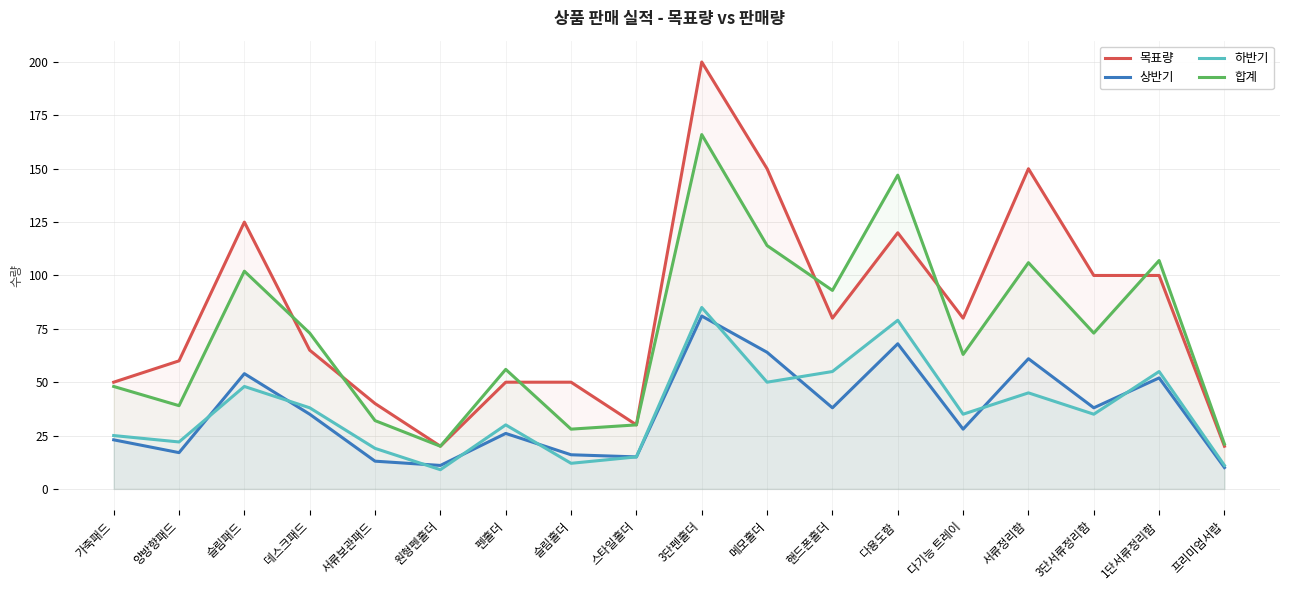

The value of 목표량 at 슬림홀더 is 75. True or false?

False